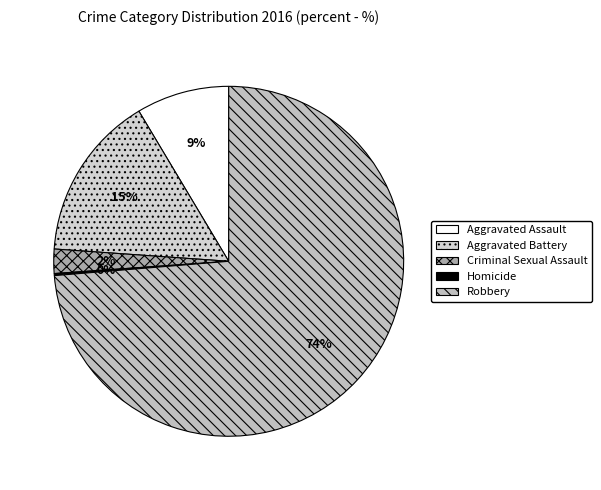

What percentage is the Criminal Sexual Assault slice, to the nearest percent?

2%